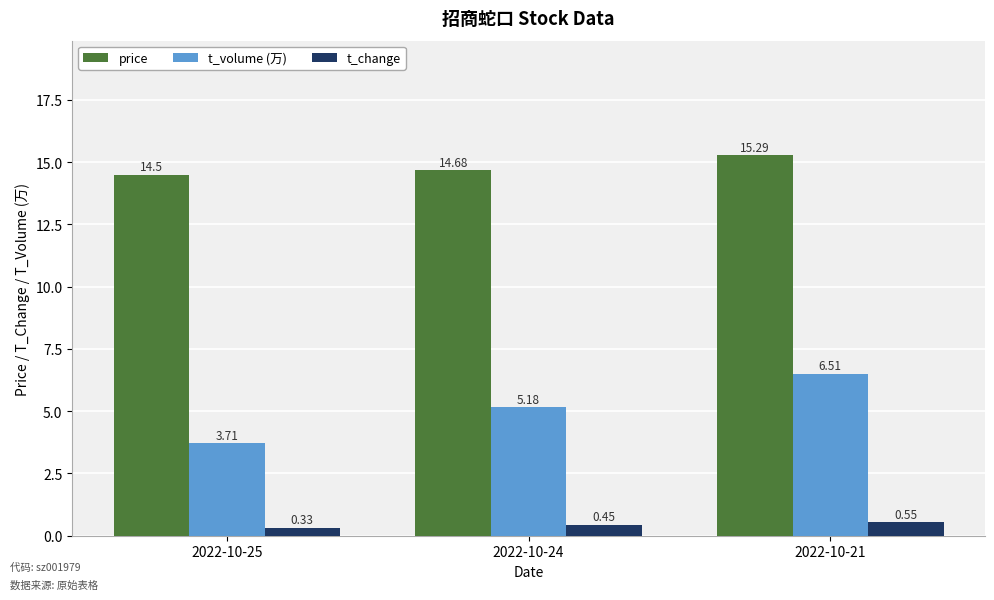

Rank the series by their maximum value, from highest to lowest.

price, t_volume (万), t_change